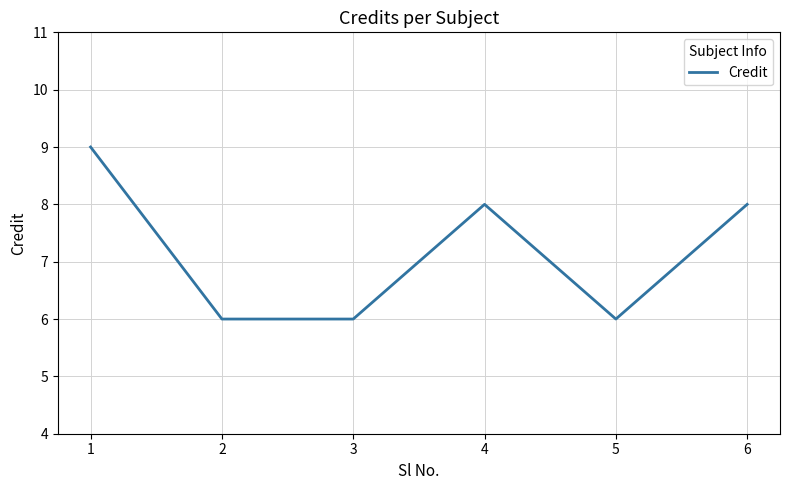

Approximately how many times larger is the value at 2 compared to 5?

1.0